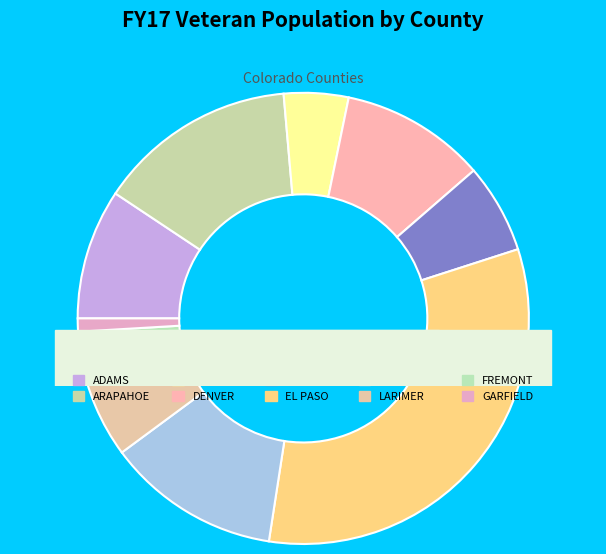

What is the total percentage of EL PASO and ARAPAHOE?

46.7%